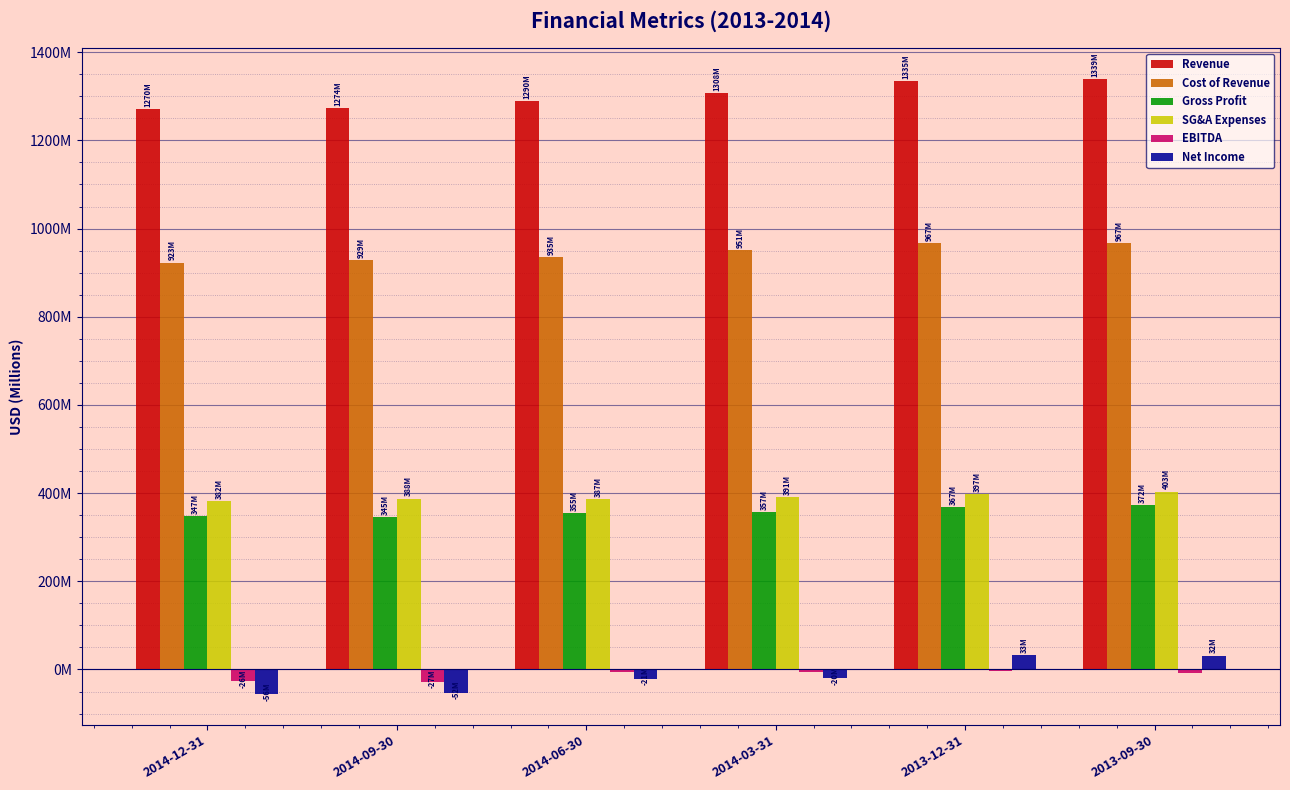

What is the spread (max minus min) of values at 2014-06-30?

1311.0